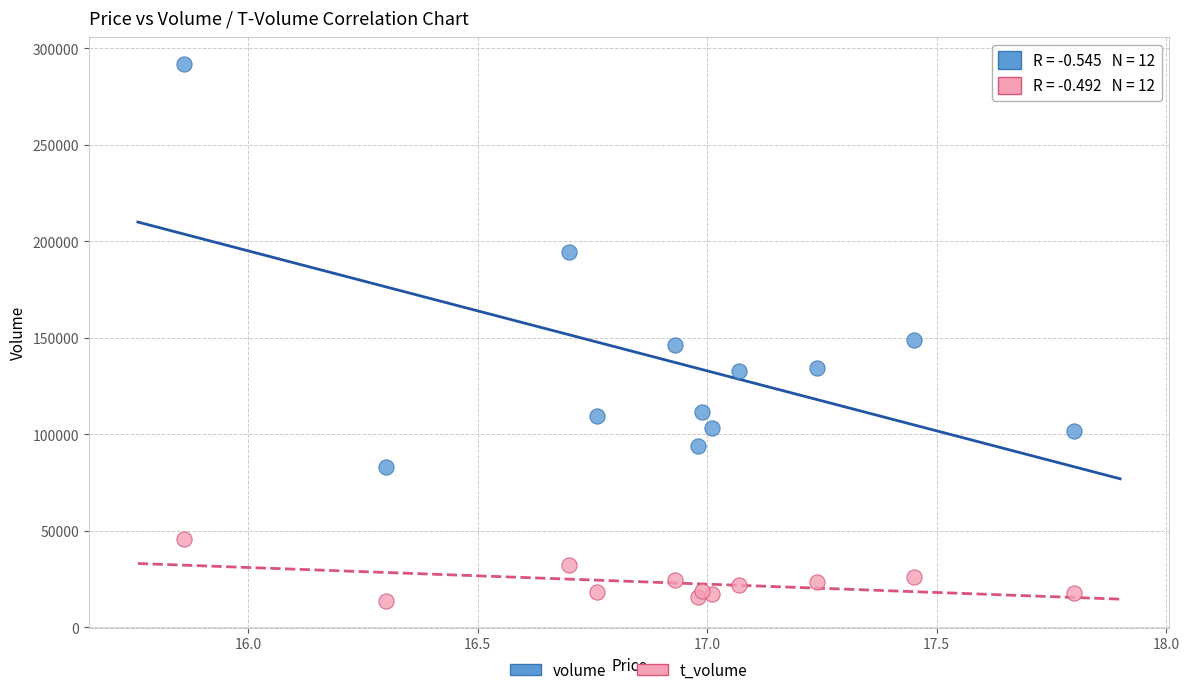

Which series has the widest spread of Y values?

volume